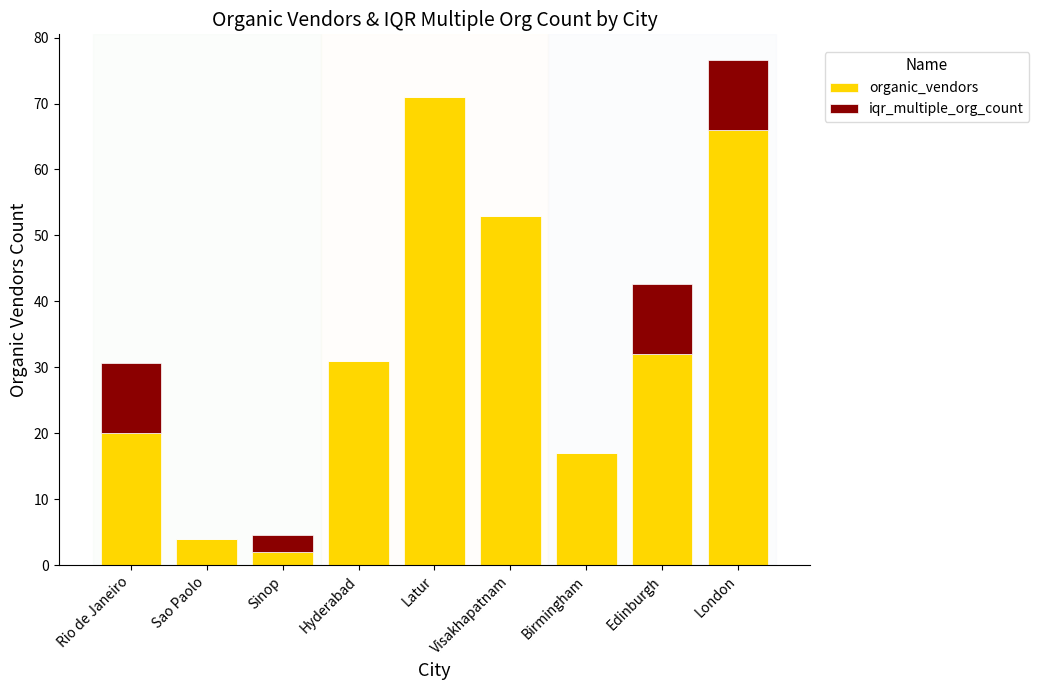

What is the sum of the organic_vendors values at Sao Paolo and Sinop?

6.0